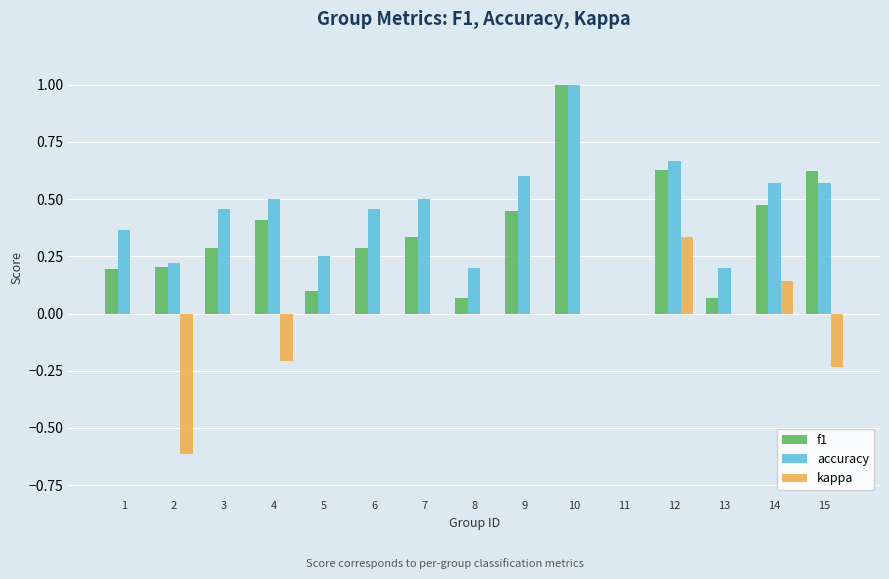

Is the value of kappa at 15 greater than the value of accuracy at 15?

No